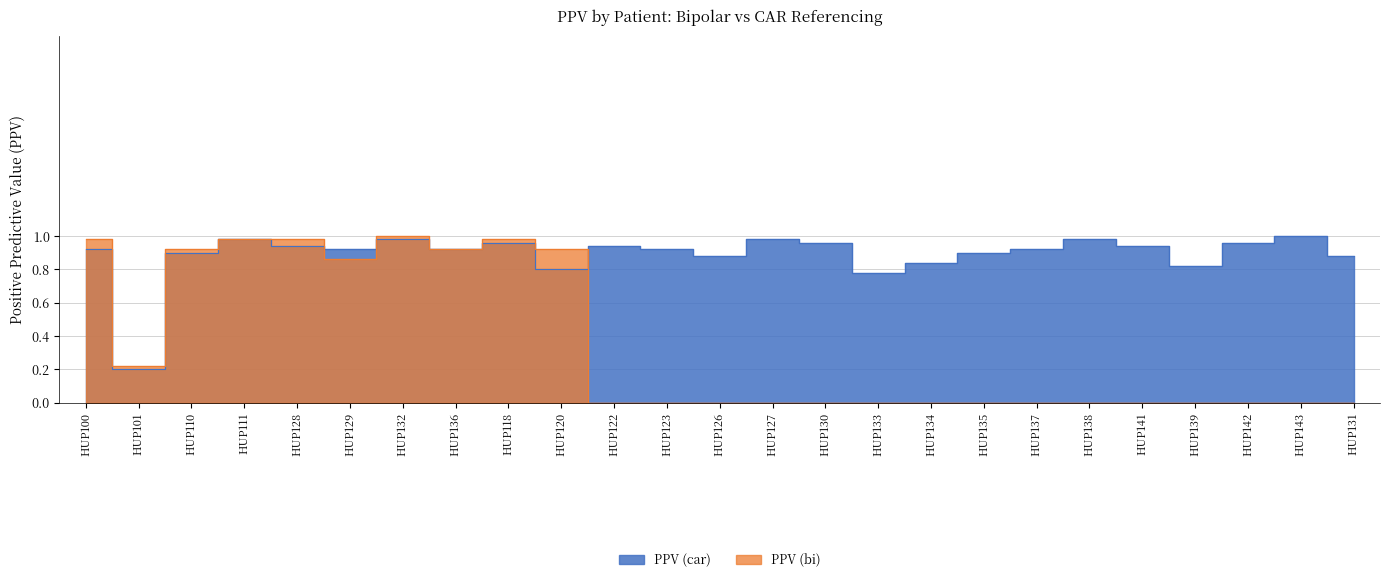

At HUP120, list the series in order from smallest to largest.

PPV (car), PPV (bi)